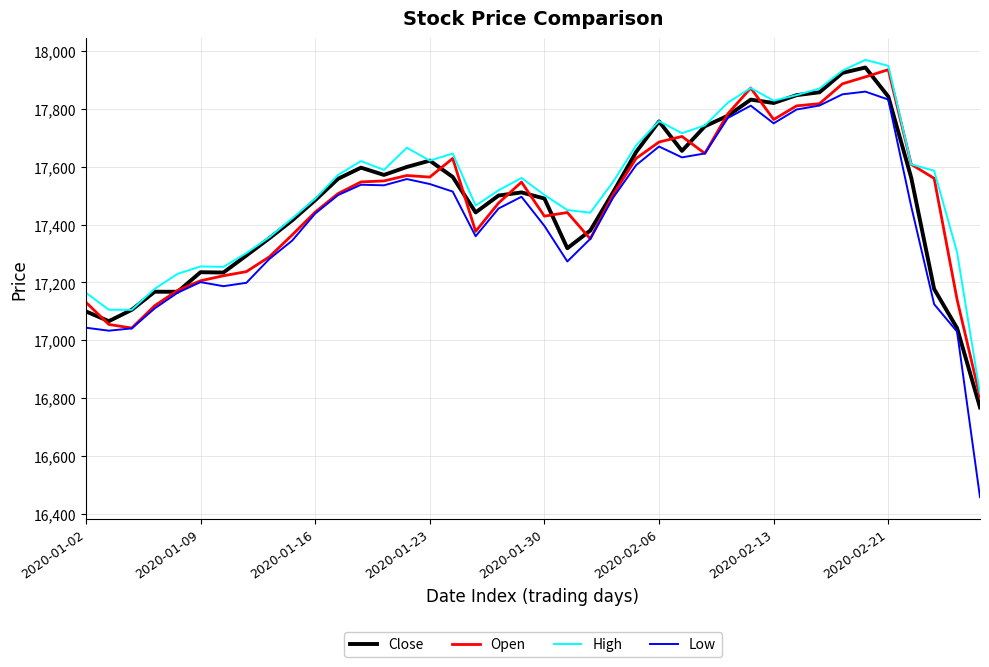

How many values in the Low series exceed 17493?

20